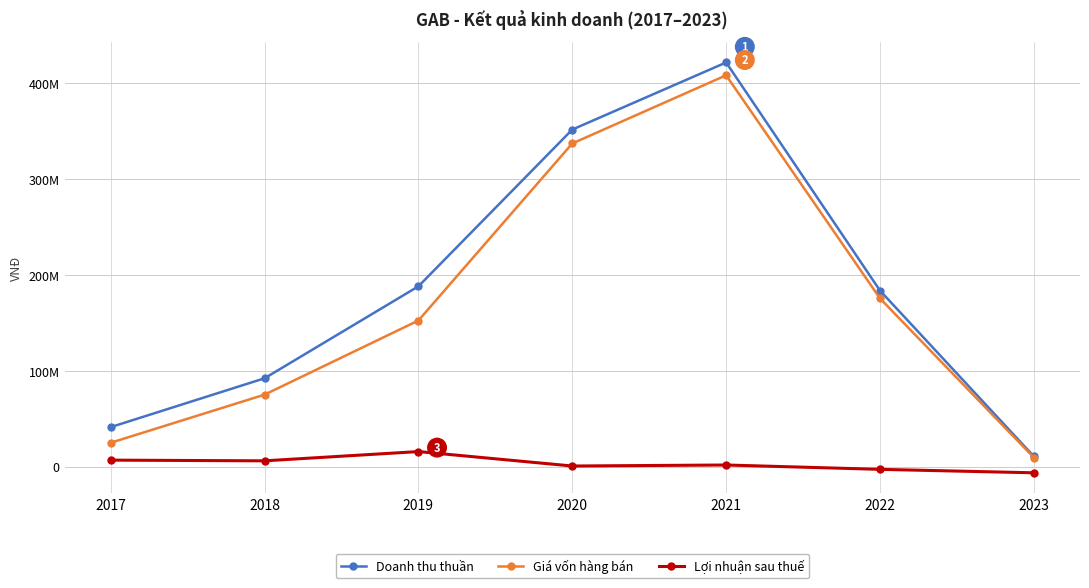

True or false: Giá vốn hàng bán and Lợi nhuận sau thuế cross at least once.

False